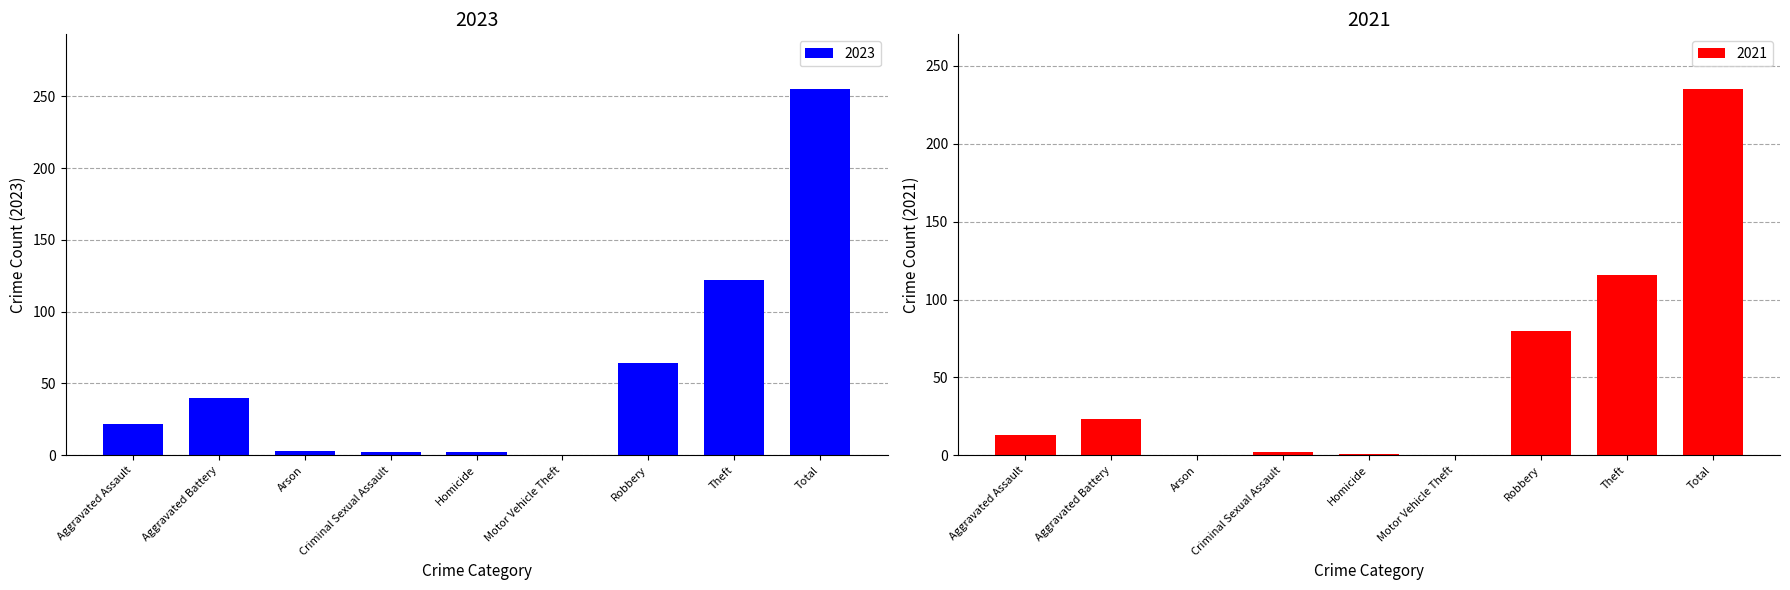

True or false: 2023 has a value of 174 at Motor Vehicle Theft.

False